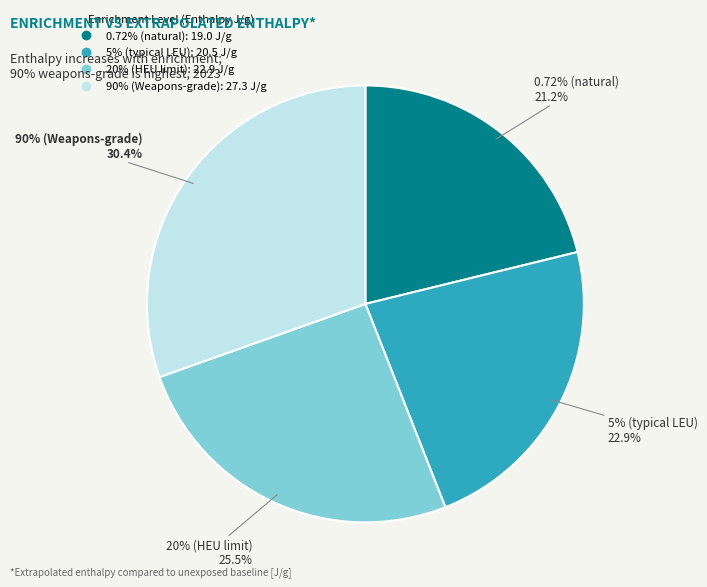

Does 0.72% (natural) represent more than half of the total?

Yes